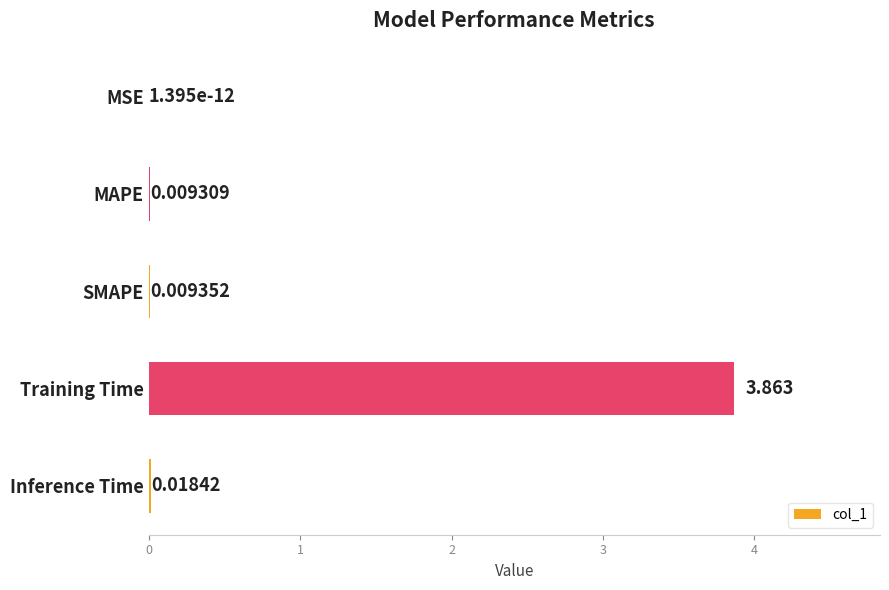

Which has a higher value, SMAPE or Training Time?

Training Time